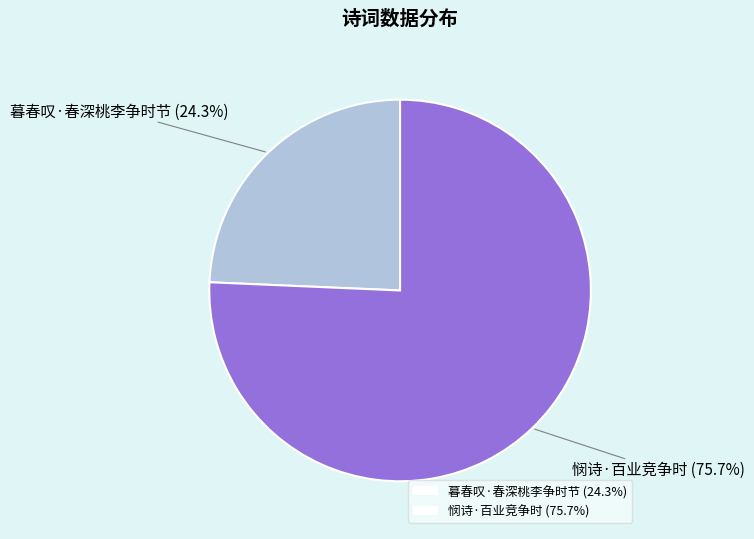

Combined, what portion of the pie is 暮春叹·春深桃李争时节 and 悯诗·百业竞争时?

100.0%